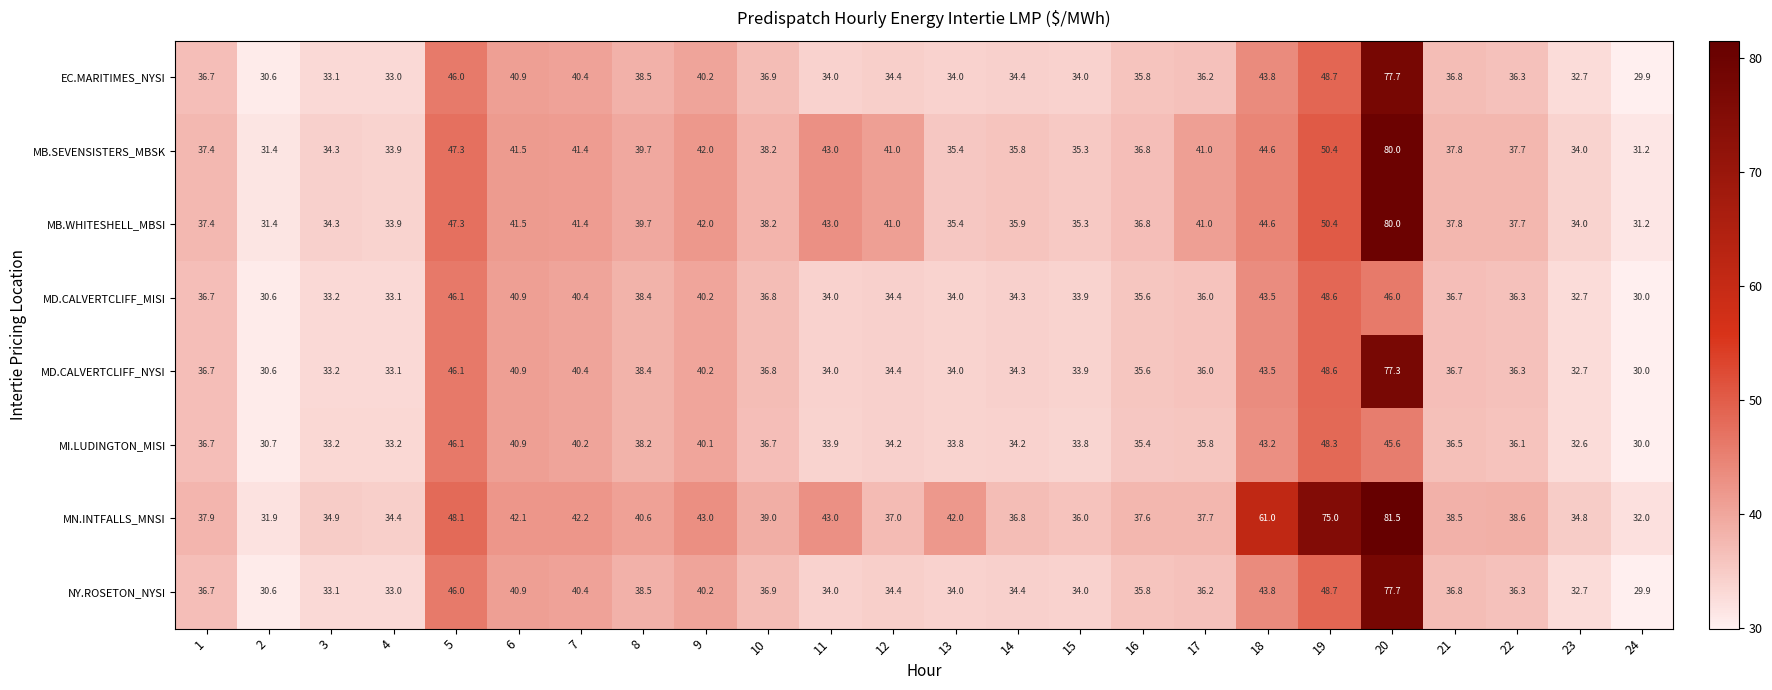

What is the difference between the maximum and second lowest values in the MI.LUDINGTON_MISI series?

17.6